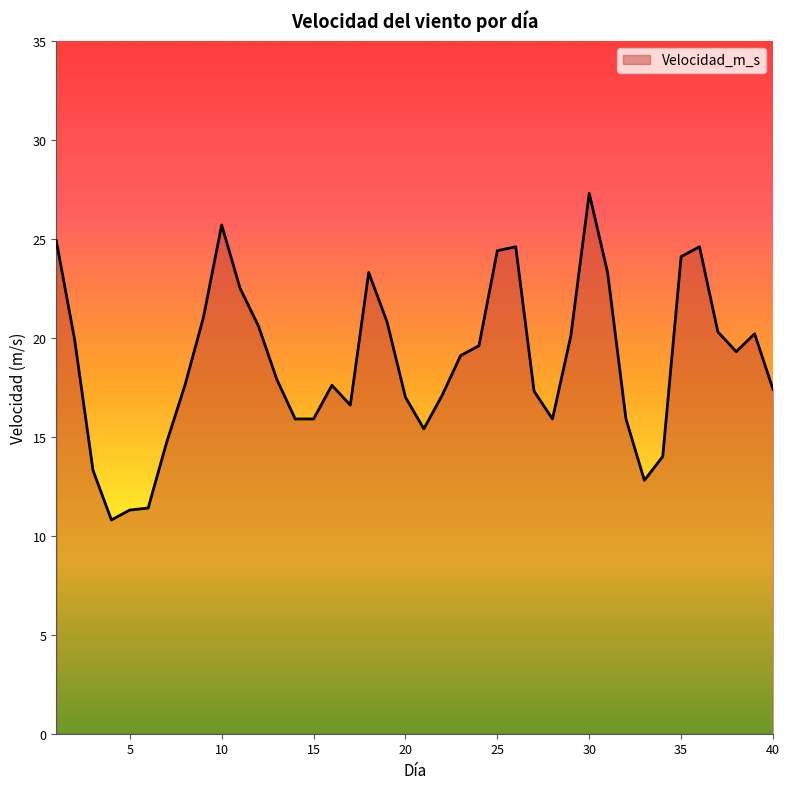

How many lines are shown in the chart?

1